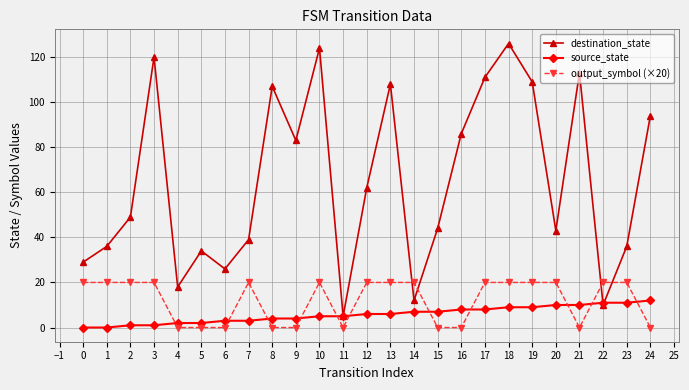

How many interior local valleys does the destination_state series have?

7